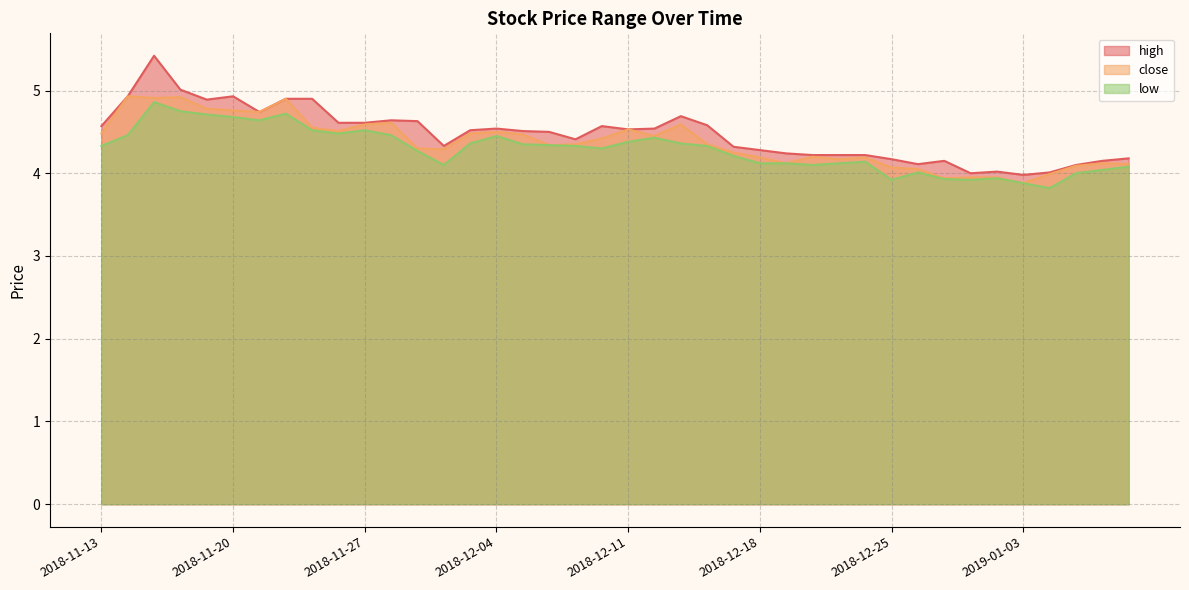

Count the number of data series in this chart.

3